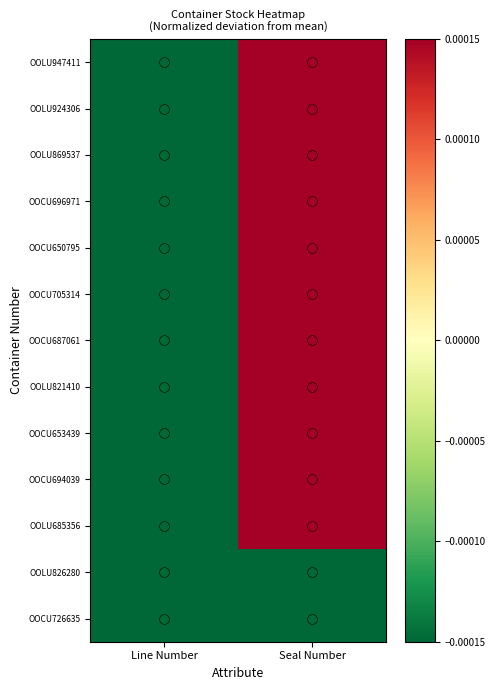

Reading left to right, what are all the values shown in this chart?

OOLU947411: Line Number=-0.5	Seal Number=0.8
OOLU924306: Line Number=-0.5	Seal Number=0.9
OOLU869537: Line Number=-0.5	Seal Number=0.8
OOCU696971: Line Number=-0.5	Seal Number=0.8
OOCU650795: Line Number=-0.5	Seal Number=0.8
OOCU705314: Line Number=-0.5	Seal Number=0.6
OOCU687061: Line Number=-0.5	Seal Number=0.9
OOLU821410: Line Number=-0.5	Seal Number=0.8
OOCU653439: Line Number=-0.5	Seal Number=0.9
OOCU694039: Line Number=-0.5	Seal Number=0.8
OOLU685356: Line Number=-0.5	Seal Number=0.8
OOLU826280: Line Number=-0.6	Seal Number=-1.0
OOCU726635: Line Number=-0.6	Seal Number=-1.0